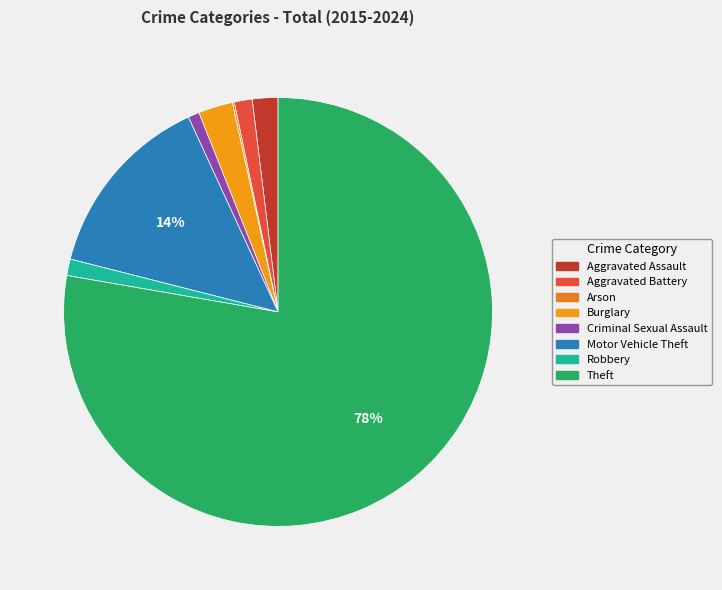

To the nearest percent, what is the average slice percentage?

12%